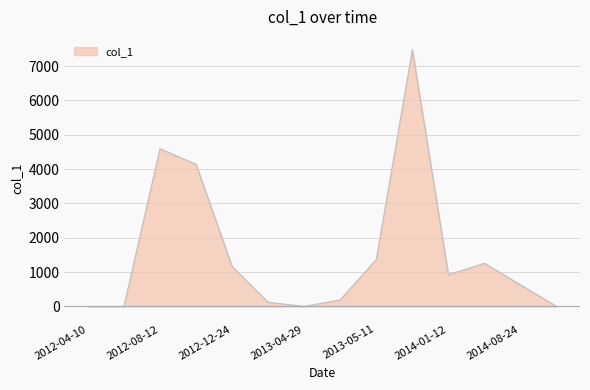

Reading left to right, what are all the values shown in this chart?

0.0	0.1	4590.0	4137.0	1161.0	119.0	0.0	190.0	1366.0	7474.0	922.0	1255.0	629.0	0.0